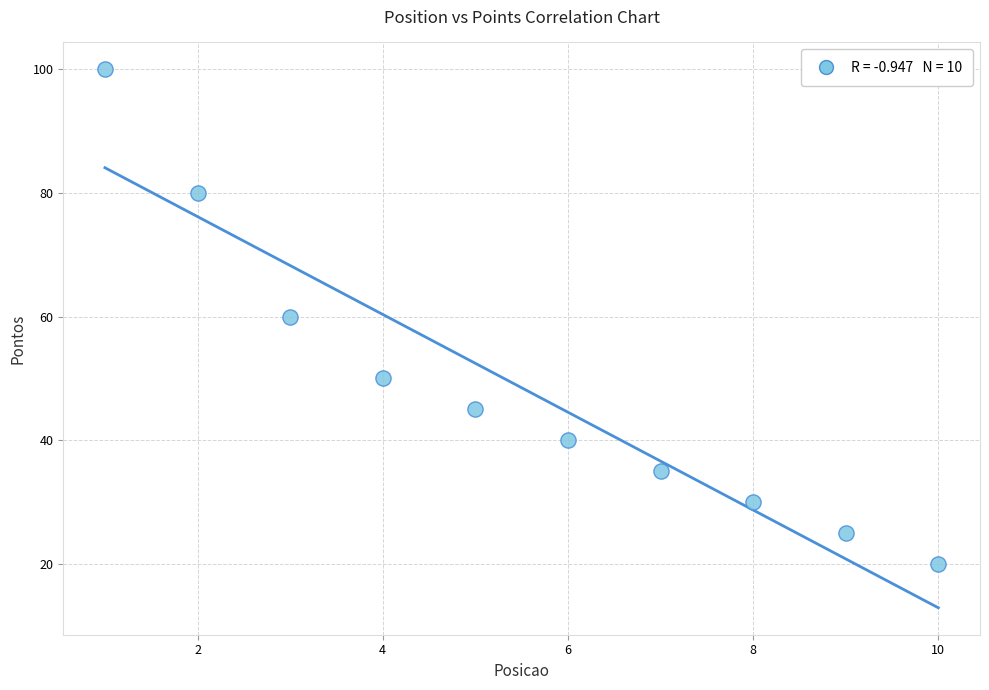

What is the range of X values (max minus min)?

9